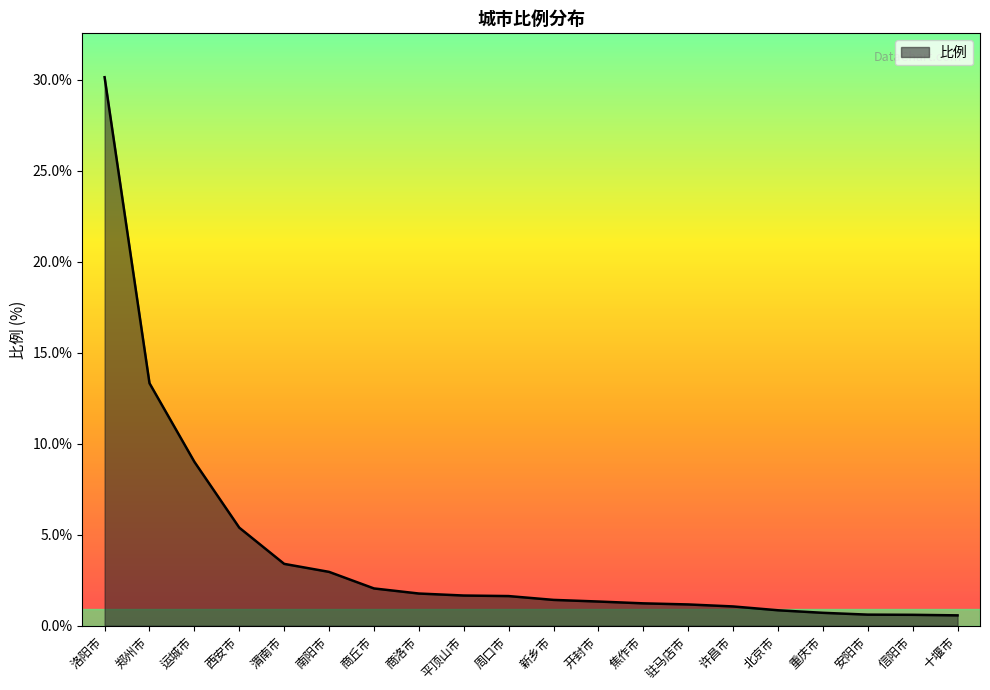

What position from the left is 渭南市?

5